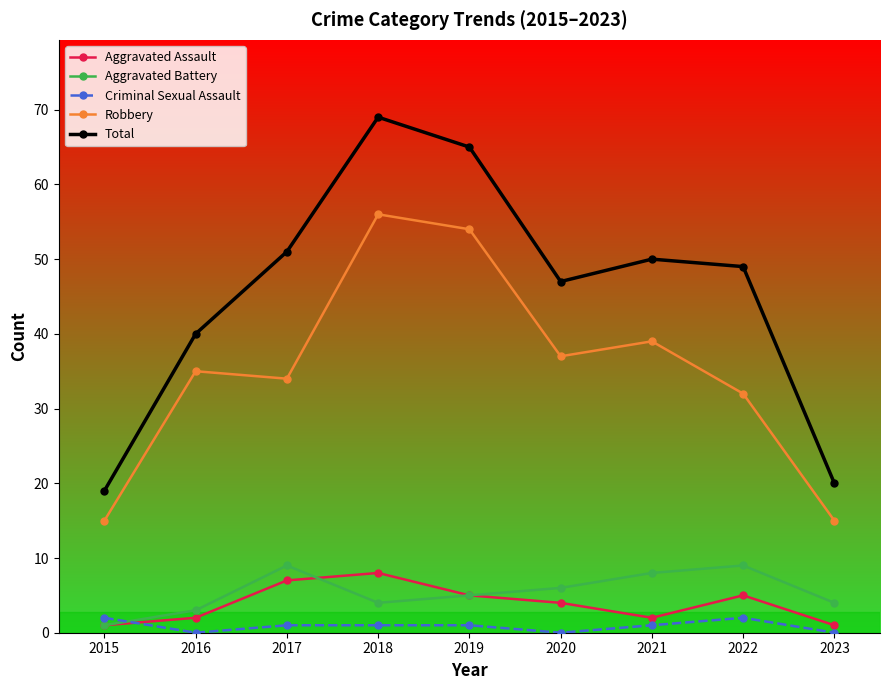

Where is the first local maximum for Total?

2018